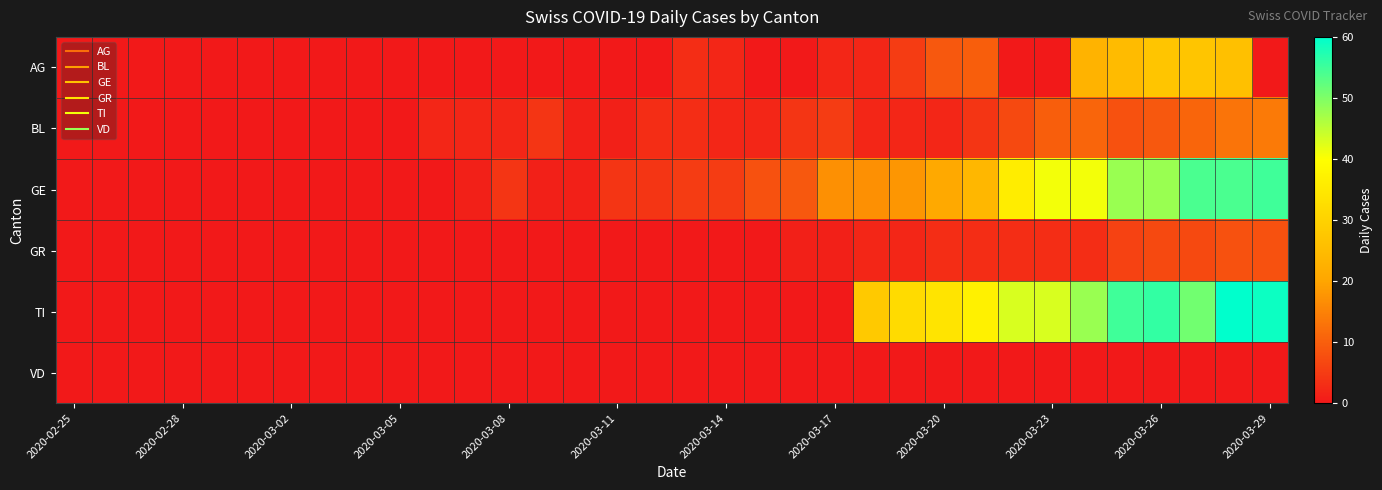

At how many categories does at least one series exceed 26?

12